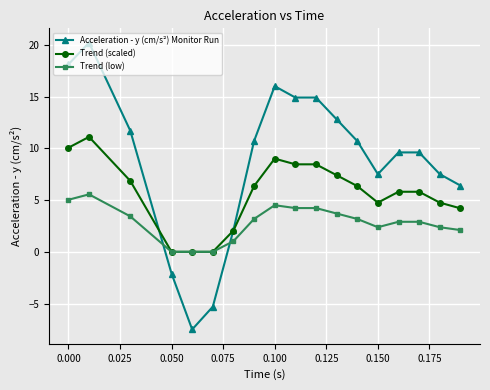

At how many categories does at least one series exceed 14?

5